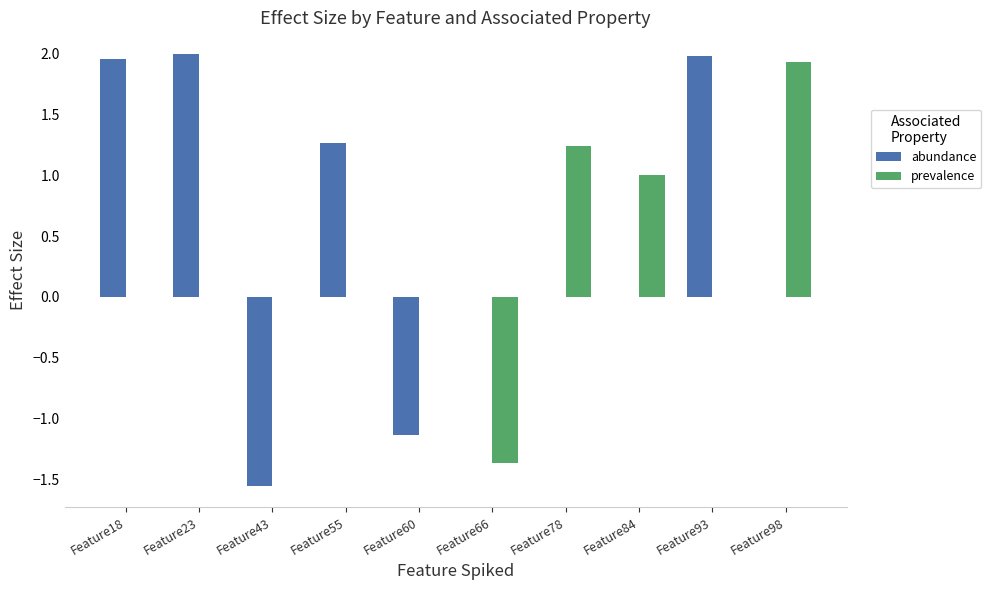

Is it true that abundance equals -2.5 at Feature78?

False